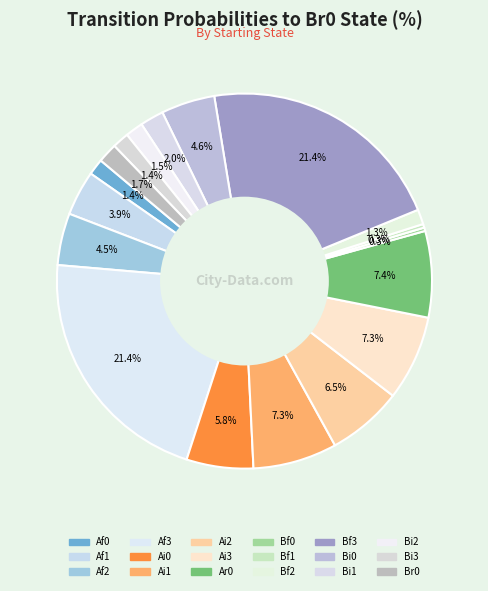

Which category has the smallest portion of the pie?

Bf0